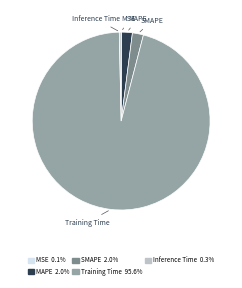

Combined, do Inference Time 0.3% and Training Time 95.6% account for over 50%?

Yes